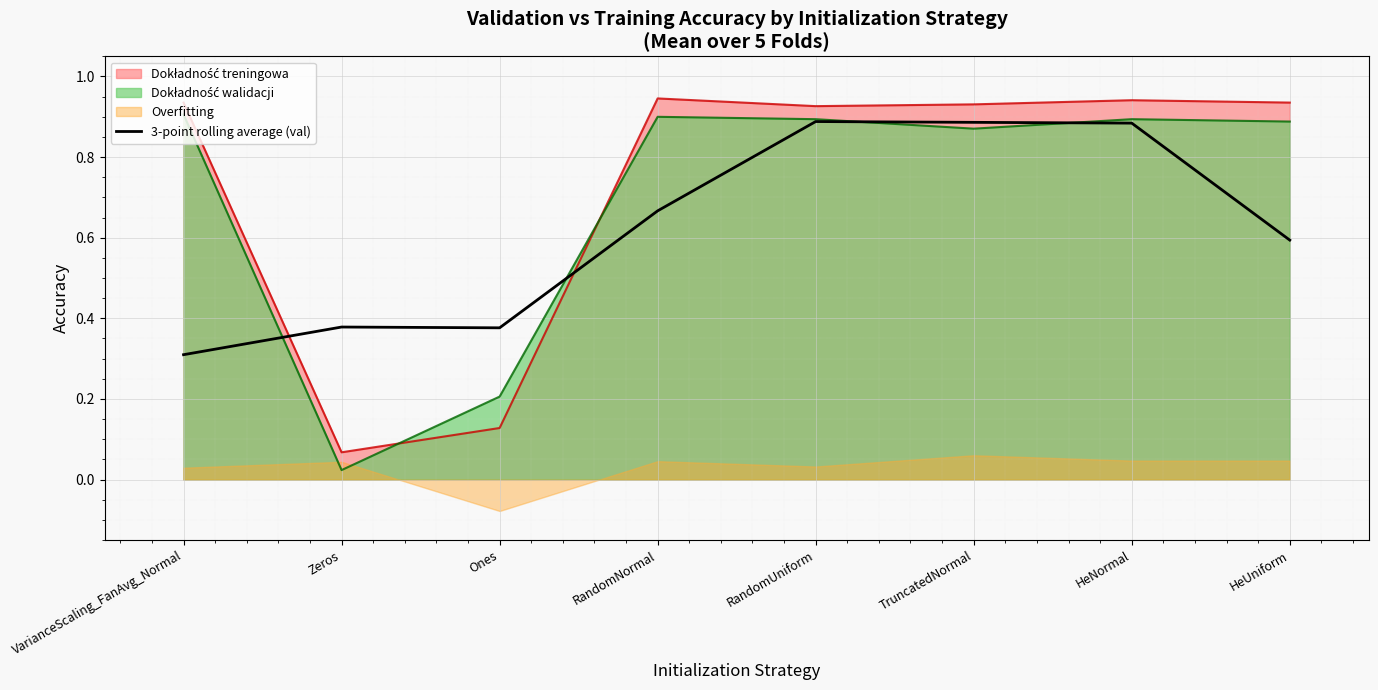

What is the lowest value of the 3-point rolling average (val) series?

0.3